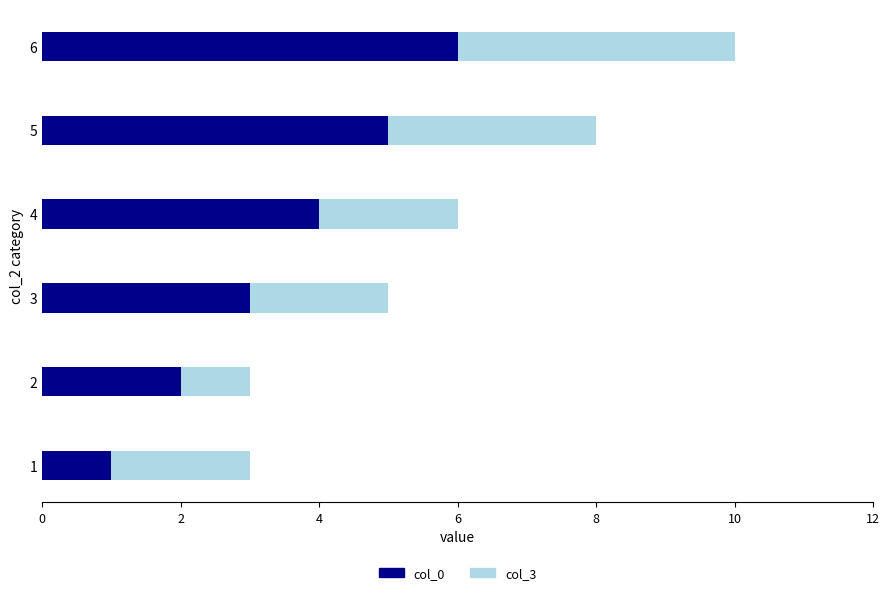

At which label does col_0 reach its peak?

6